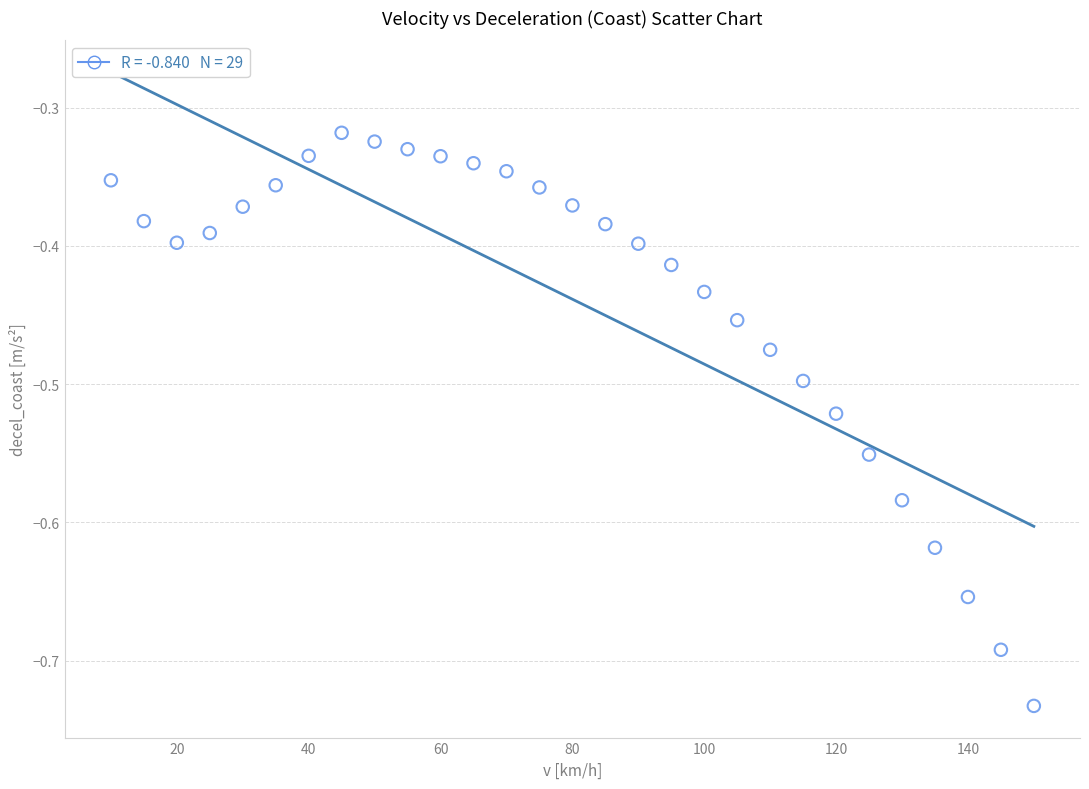

What is the range of Y values (max minus min)?

0.4